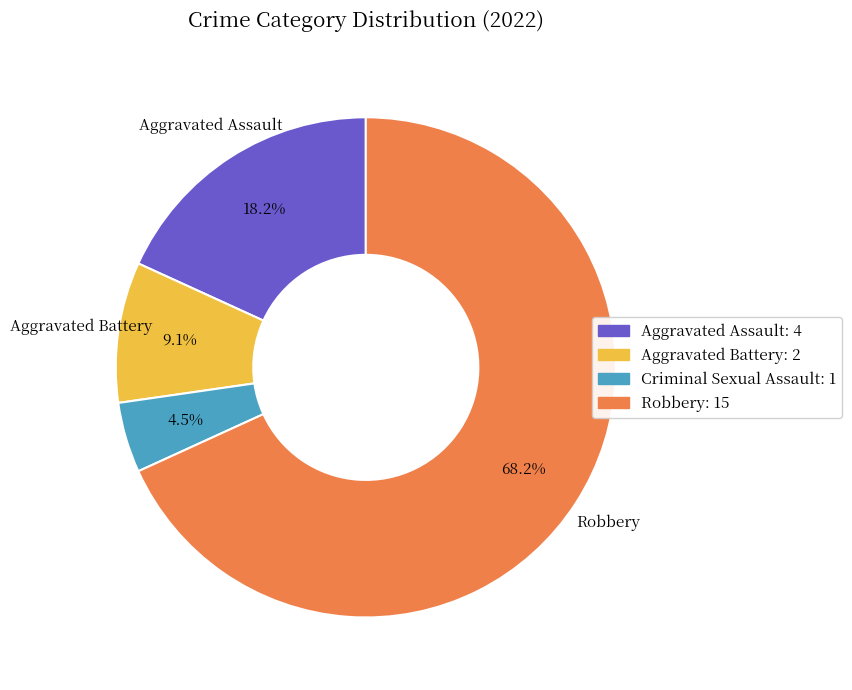

Which category has the biggest portion of the pie?

Robbery